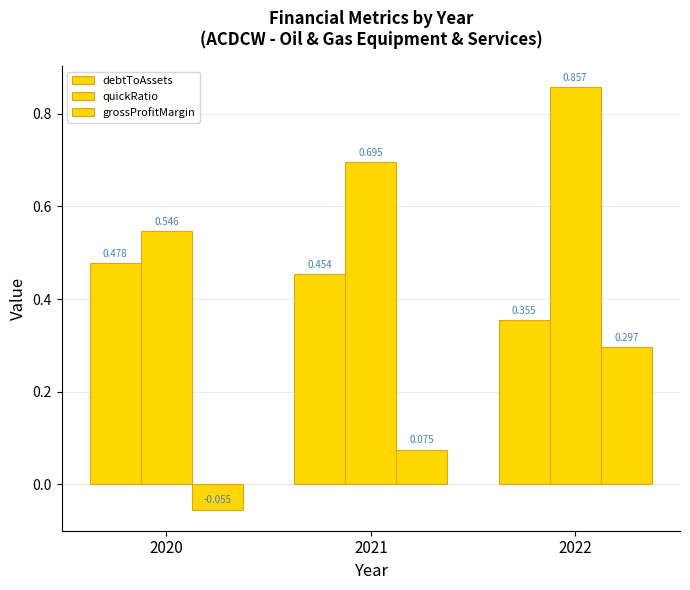

List the labels in order of quickRatio value, largest first.

2022, 2021, 2020